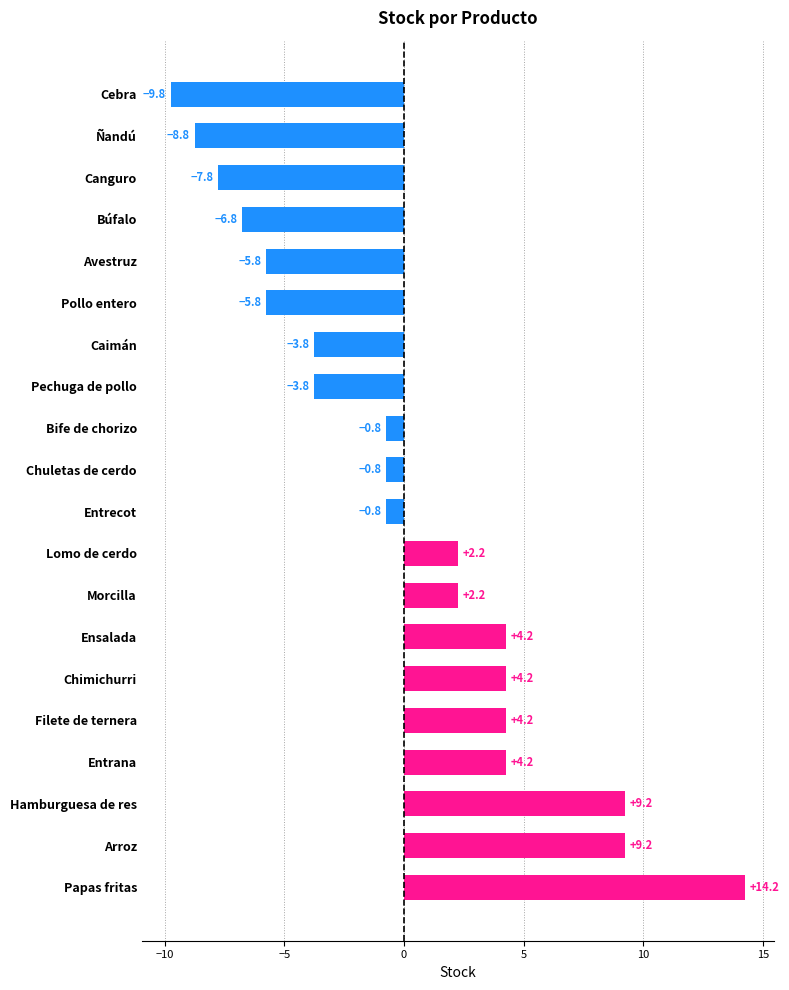

At which category does the chart reach its peak across all series?

Papas fritas